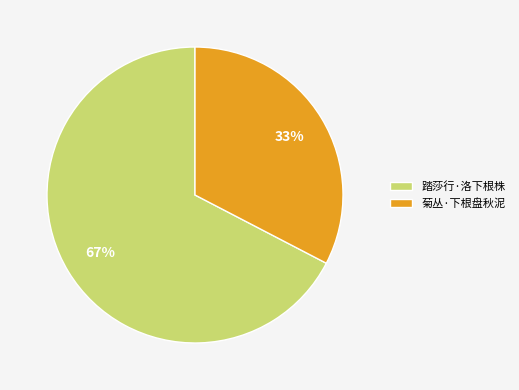

The 踏莎行·洛下根株 slice represents 79% of the pie. True or false?

False